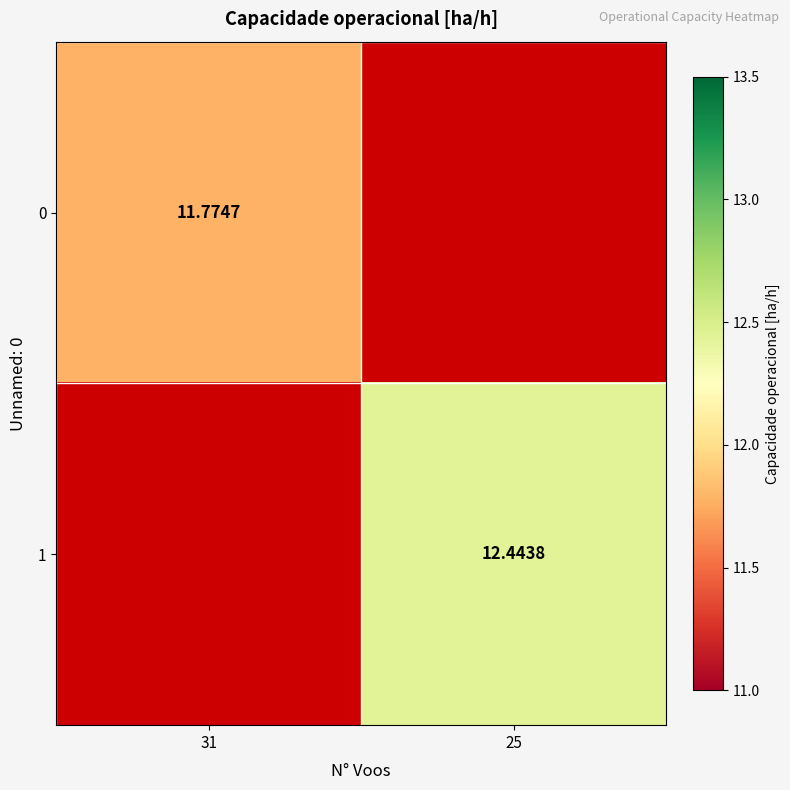

At which label does 1 reach its minimum?

31